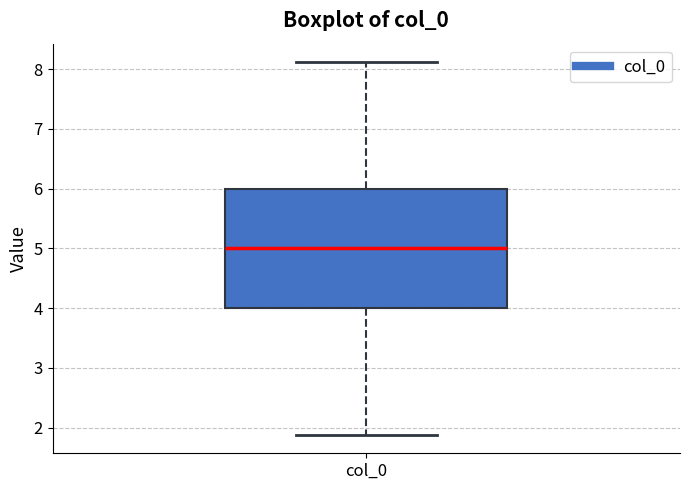

Read this box plot against the y-axis: the position of the median line, the range covered by the box, and the ends of both whiskers. The values are not printed on the chart, so give them approximately, as read against the axis.

median 5.0, box 4.0 to 6.0, whiskers 1.9 to 8.1